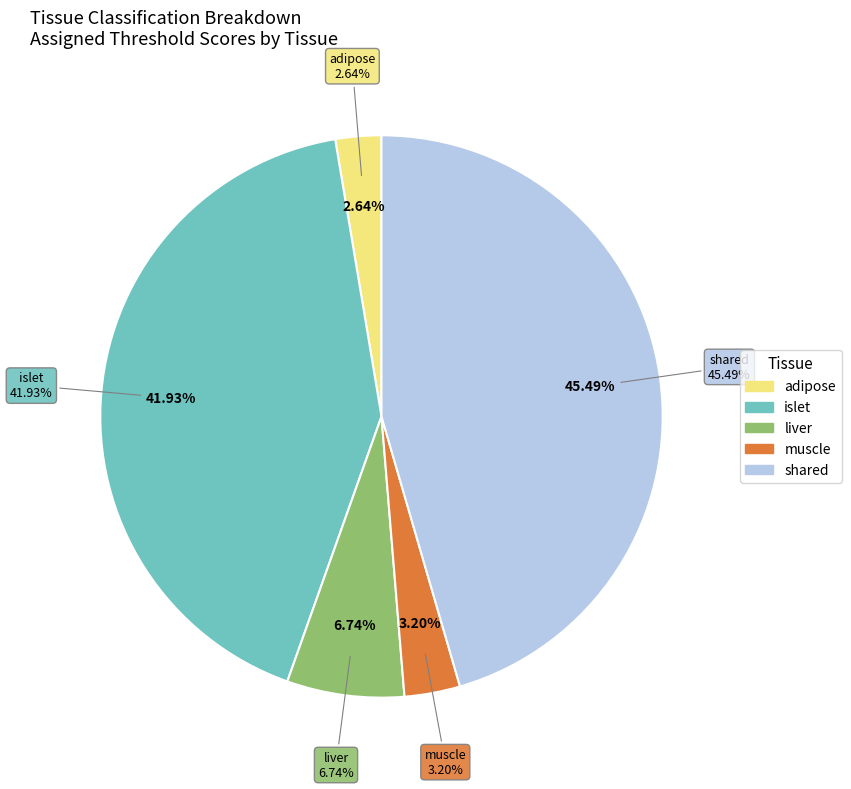

Between islet and islet, which is larger?

islet